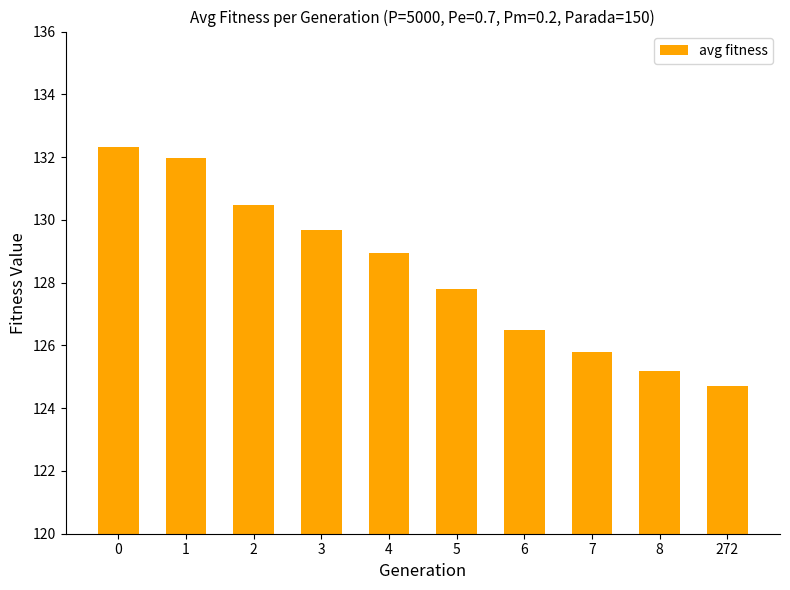

What is the average value?

128.3